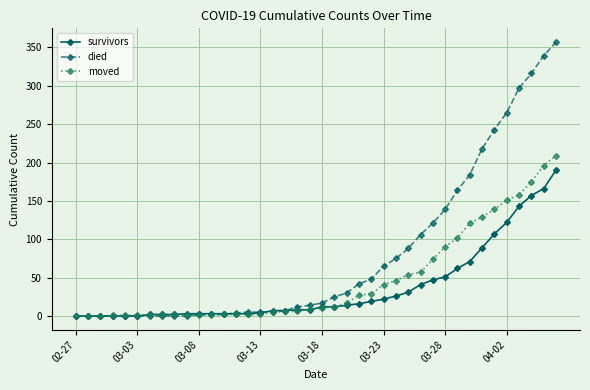

What is the highest value of the died series?

357